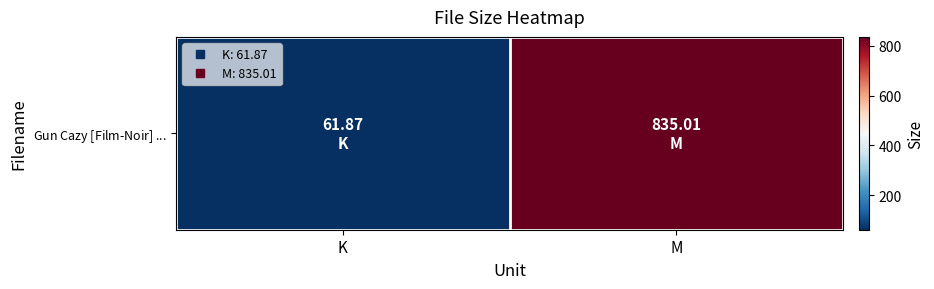

The value at K is 61.9. True or false?

True